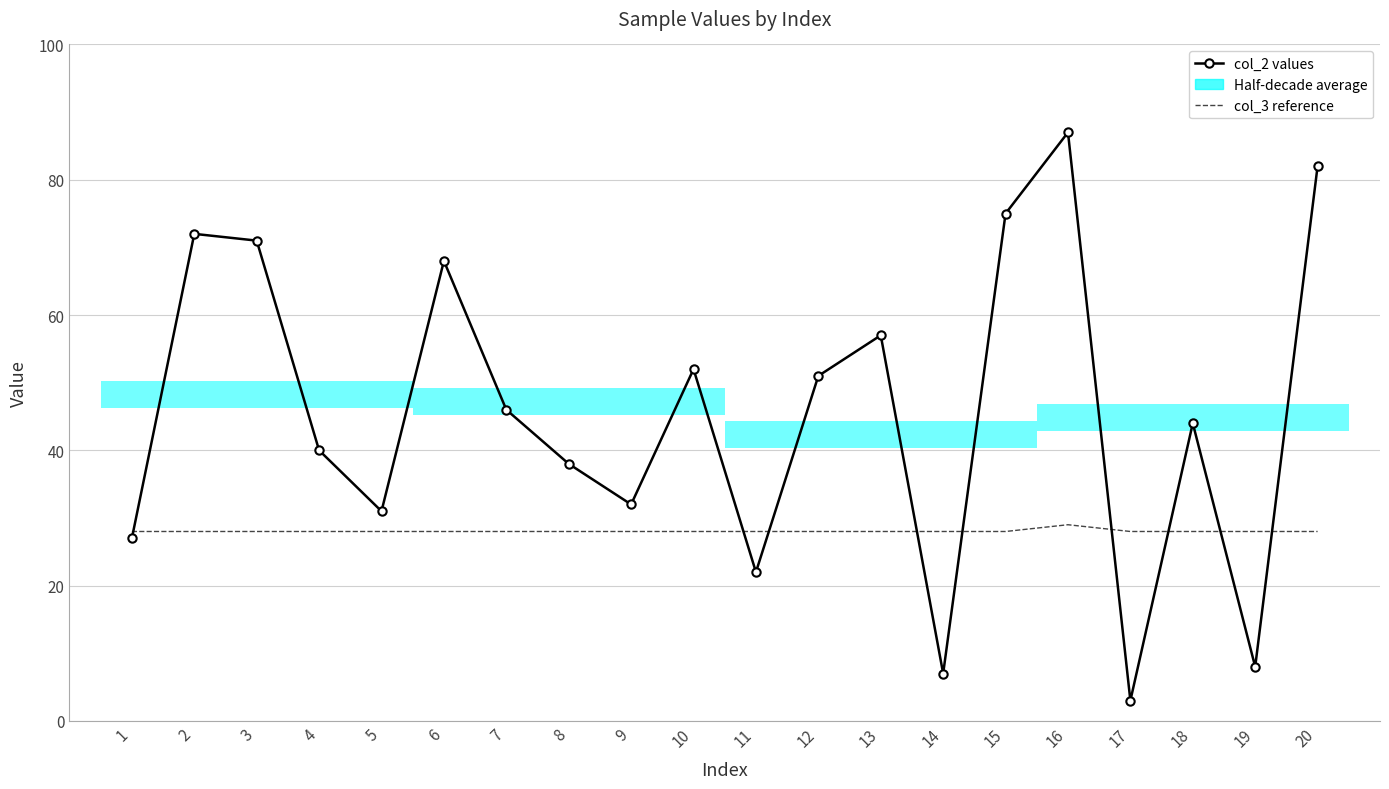

What is the value of the col_2 values point at the 13th from the left?

57